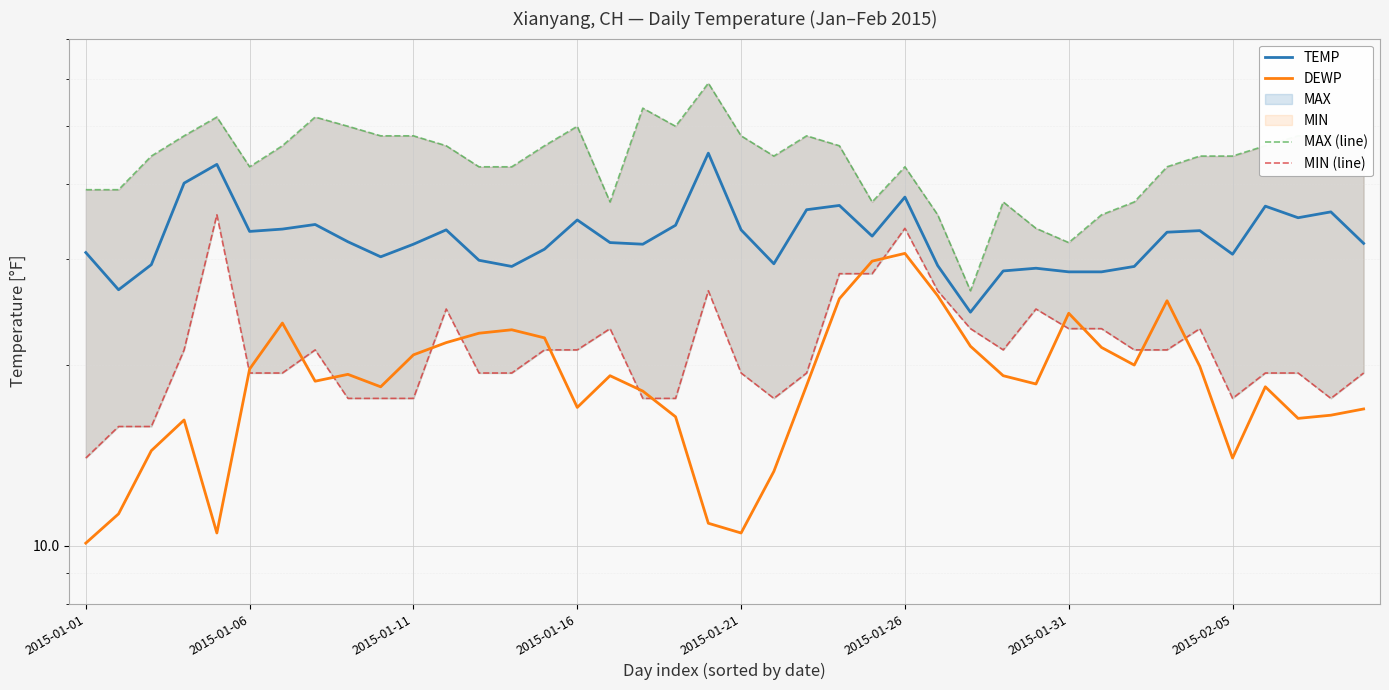

What is the maximum value shown in the chart?

59.0